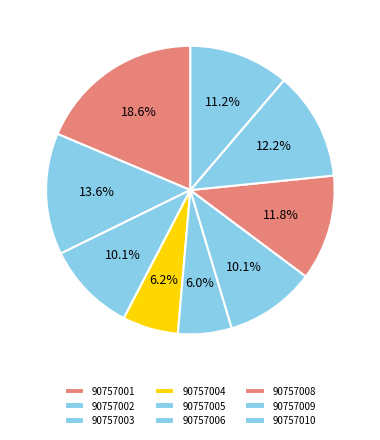

Which slice is the largest?

90757001